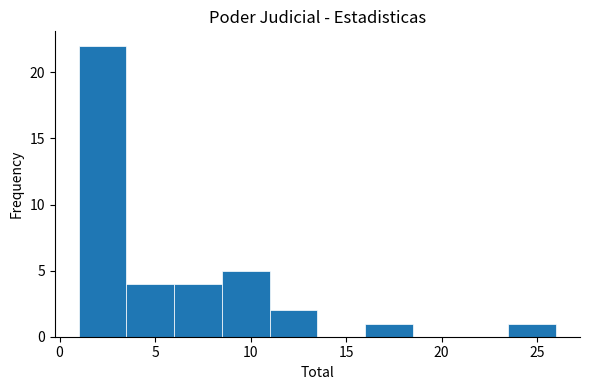

Over which range of the x-axis is the bar tallest?

1.0 to 3.5